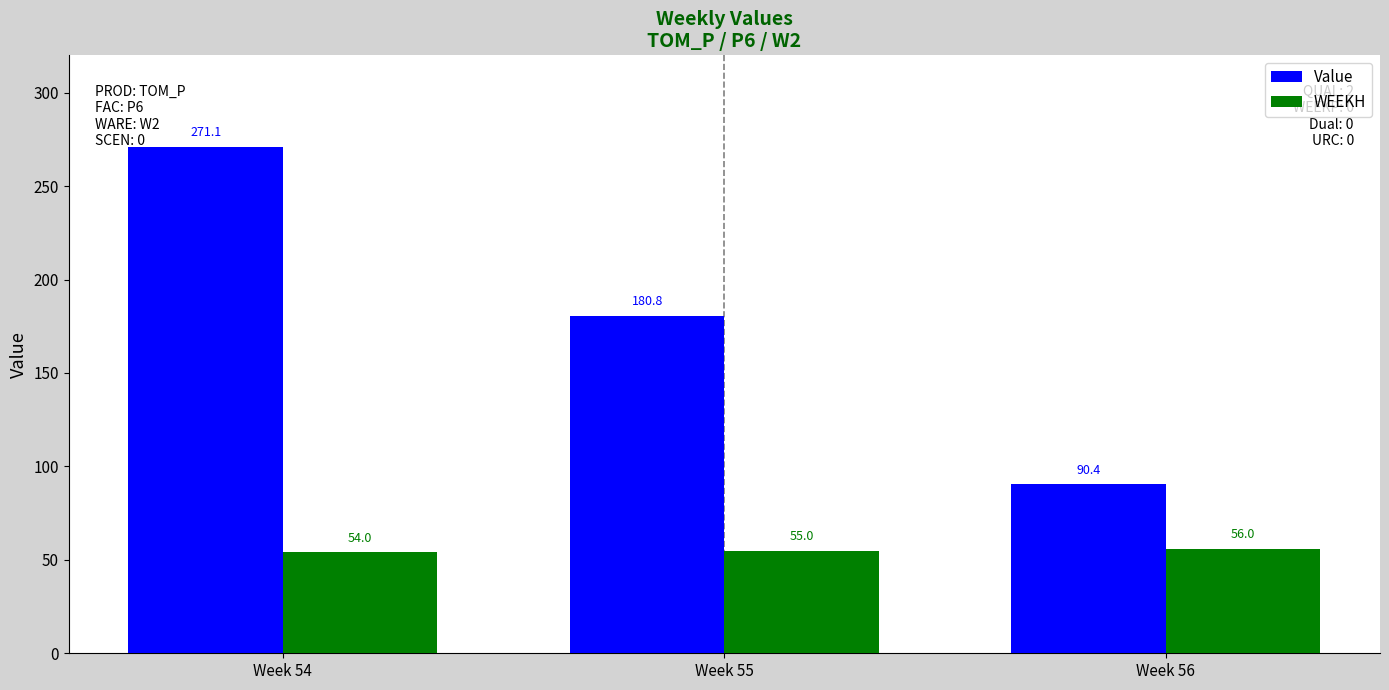

Which category has the lowest value across all series?

Week 54